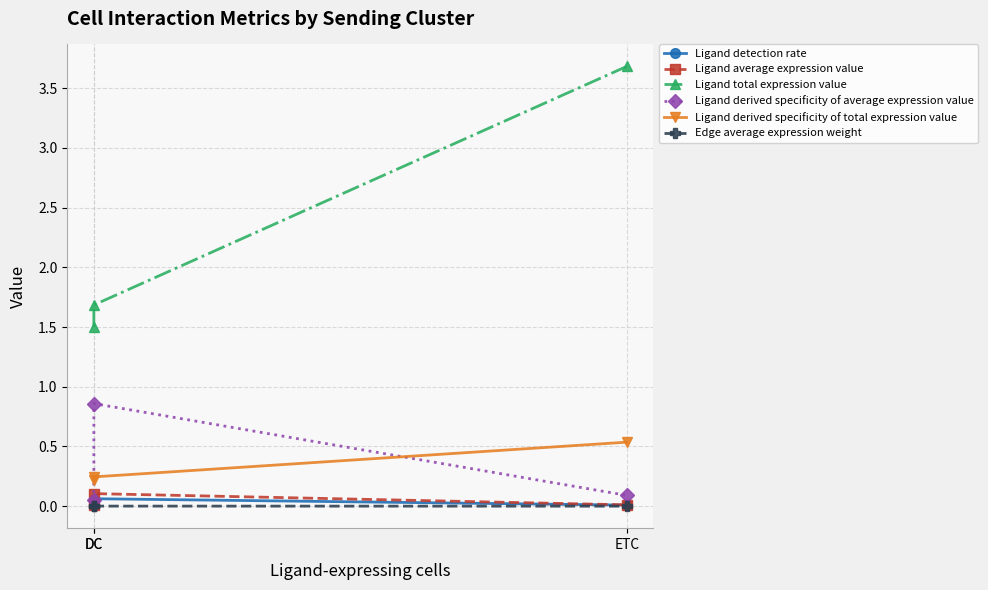

What is the sum of all Ligand derived specificity of total expression value values?

1.0